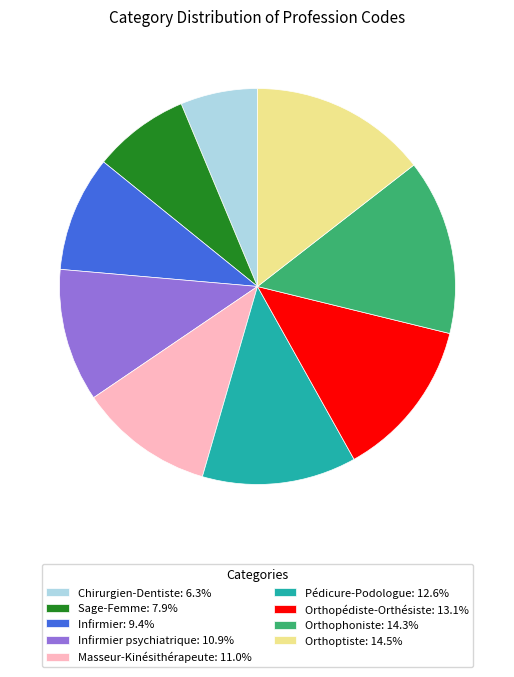

How many slices are in this pie chart?

9